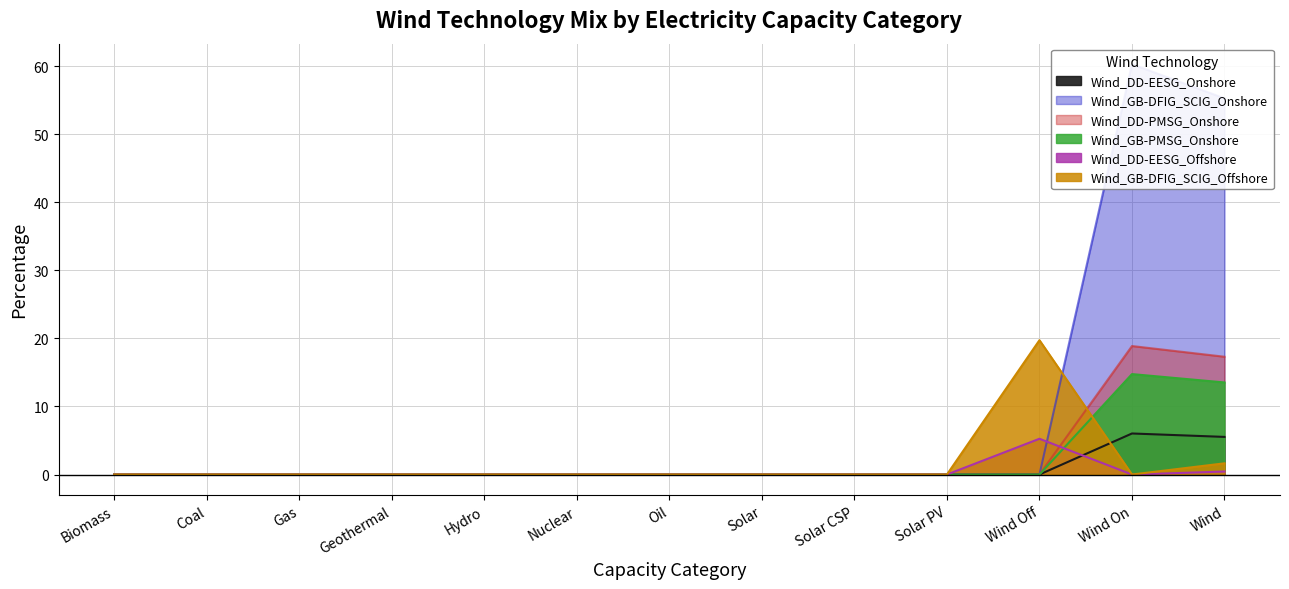

True or false: Wind_DD-EESG_Onshore and Wind_DD-PMSG_Onshore intersect in this chart.

False